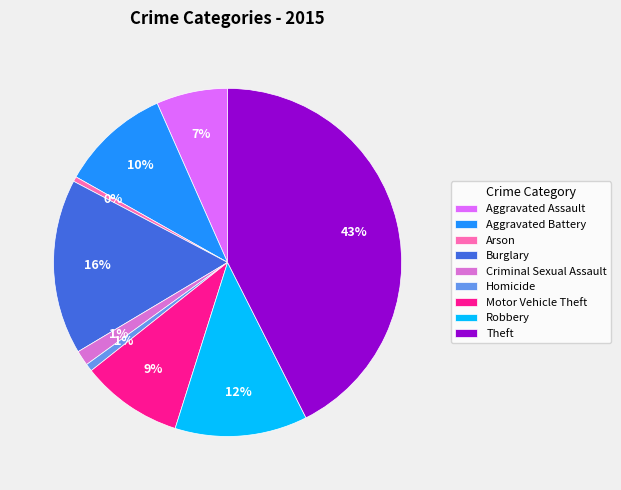

To the nearest percent, what is the average slice percentage?

11%